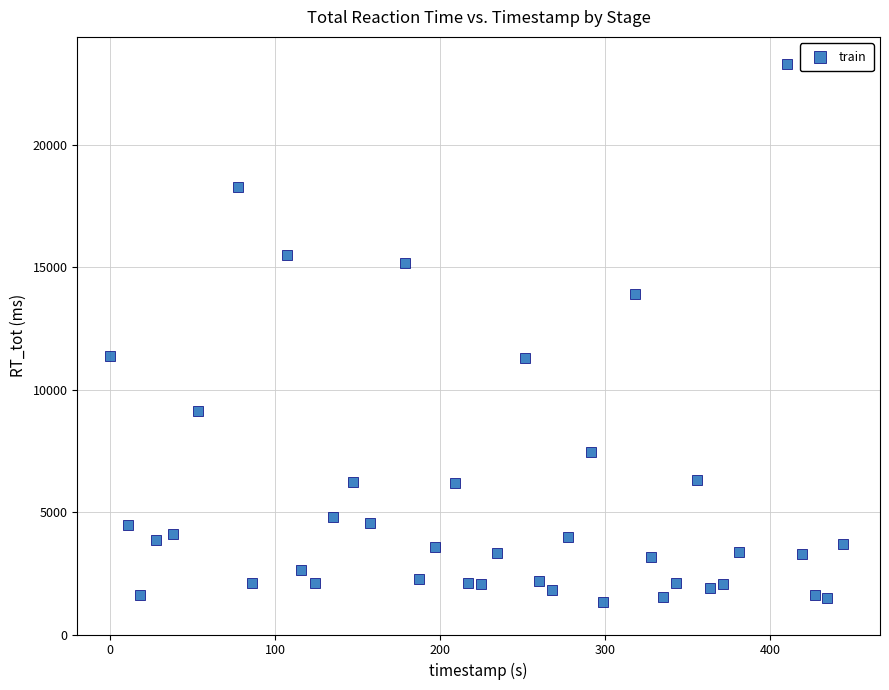

What is the range of Y values (max minus min)?

21989